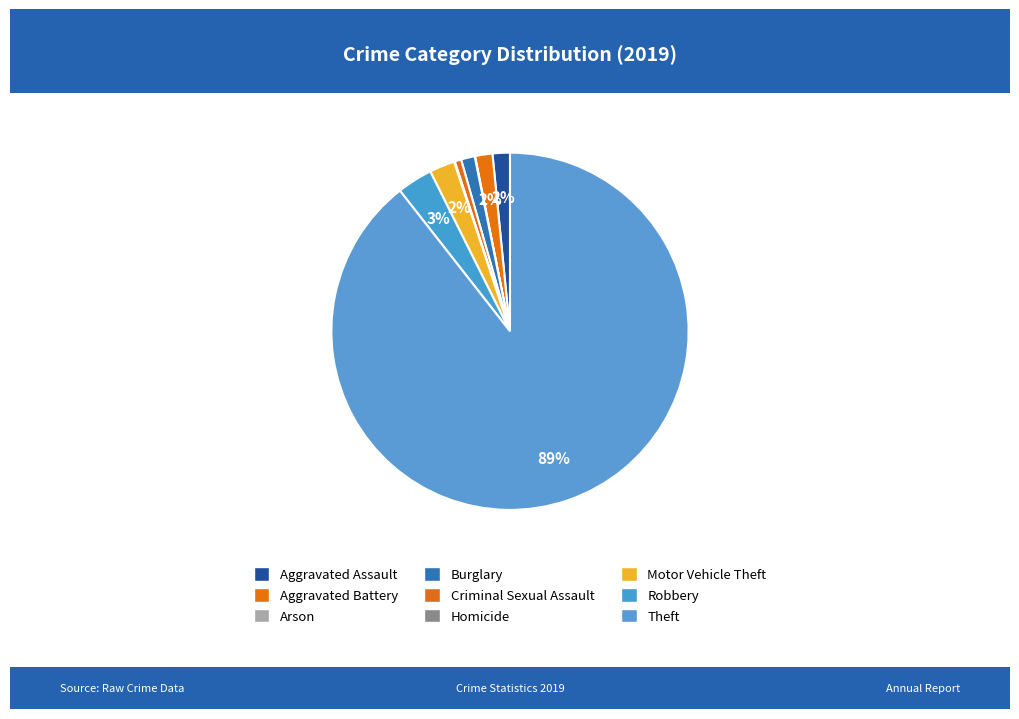

Is the sum of Aggravated Assault and Arson greater than half?

No